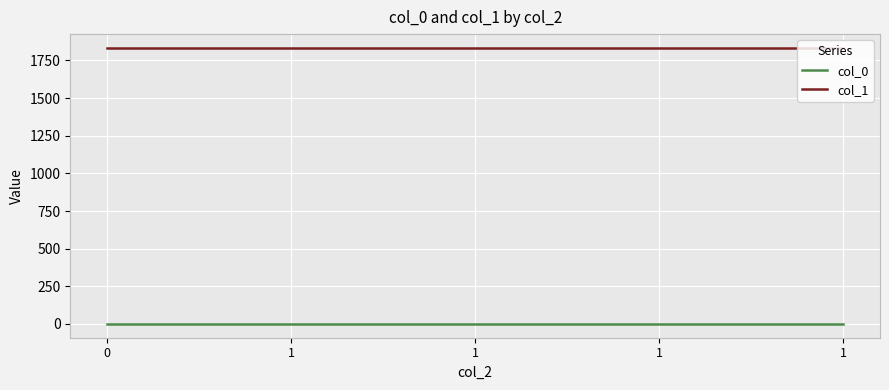

Is this an area chart (filled region under the line)?

No